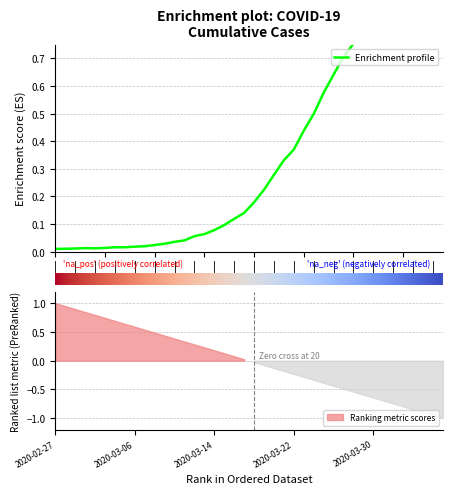

What is the difference between the maximum and minimum values?

1.0